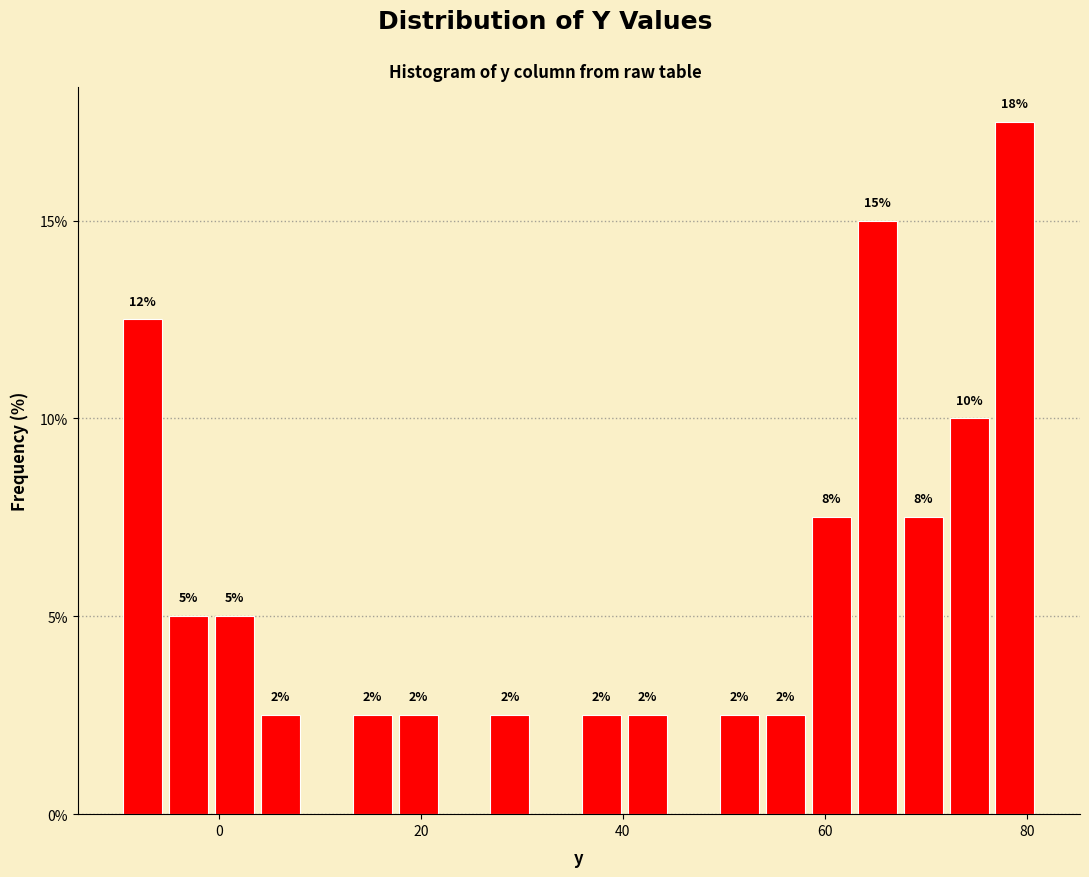

Read against the x-axis, roughly where is the centre of the tallest bar?

78